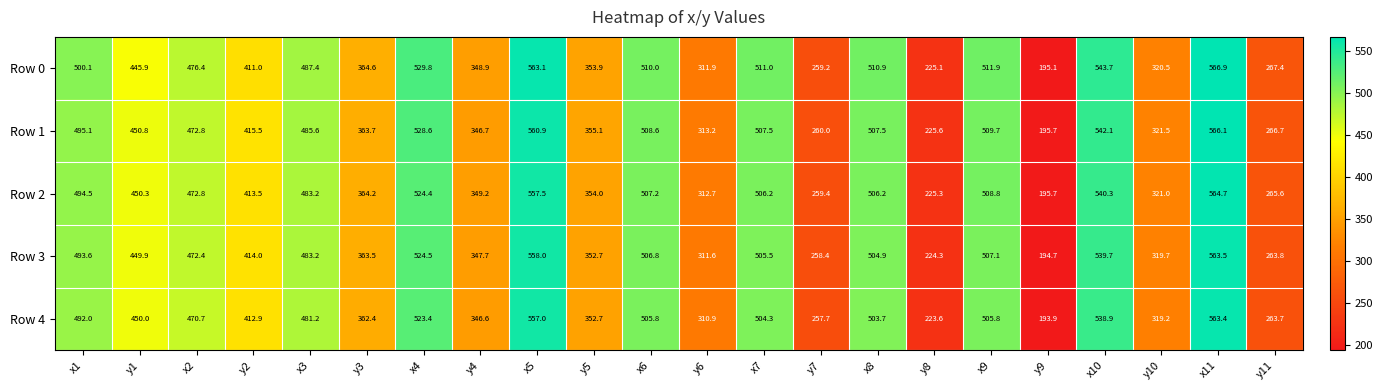

What is the average value of the Row 1 series?

418.1